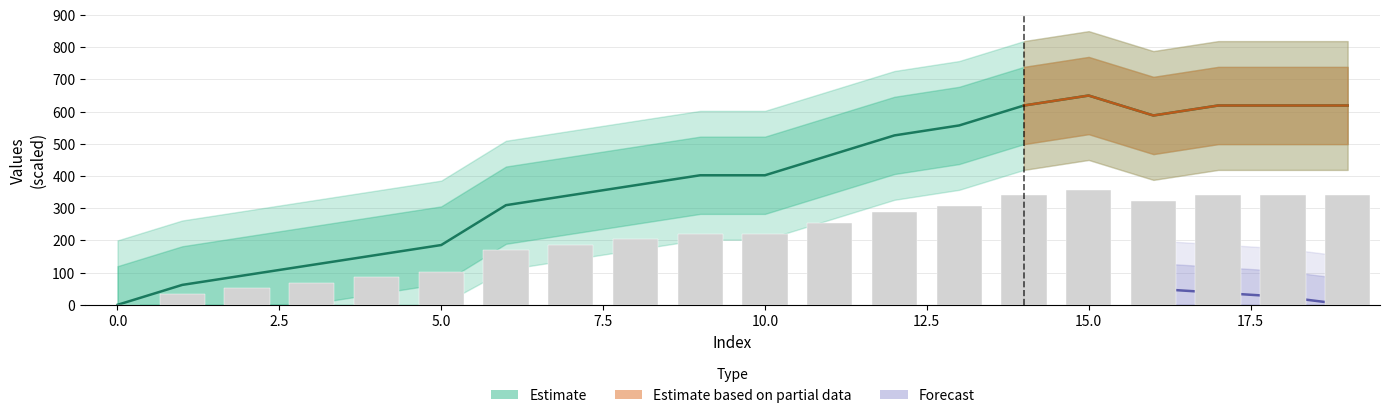

At which category is the sum across all series the highest?

15